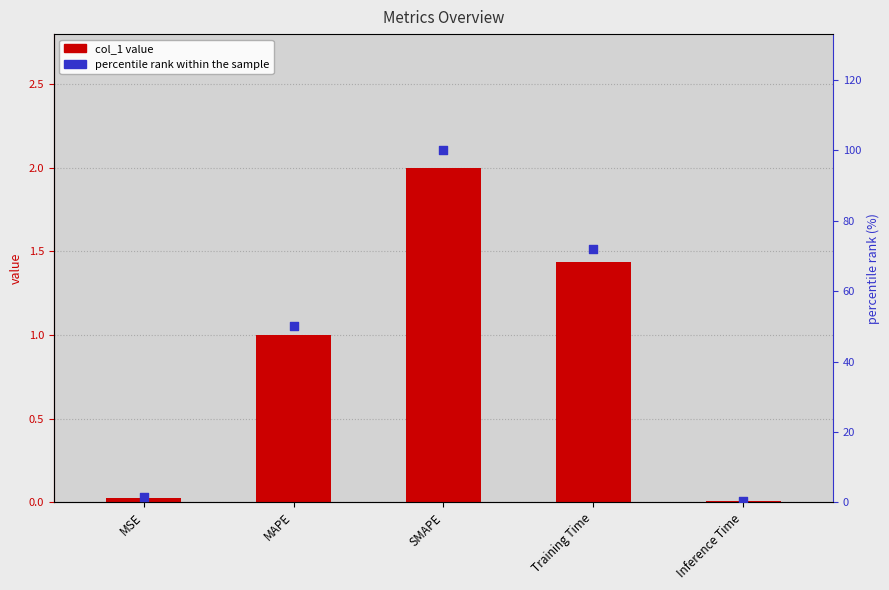

Which series contains the lowest Y value?

col_1